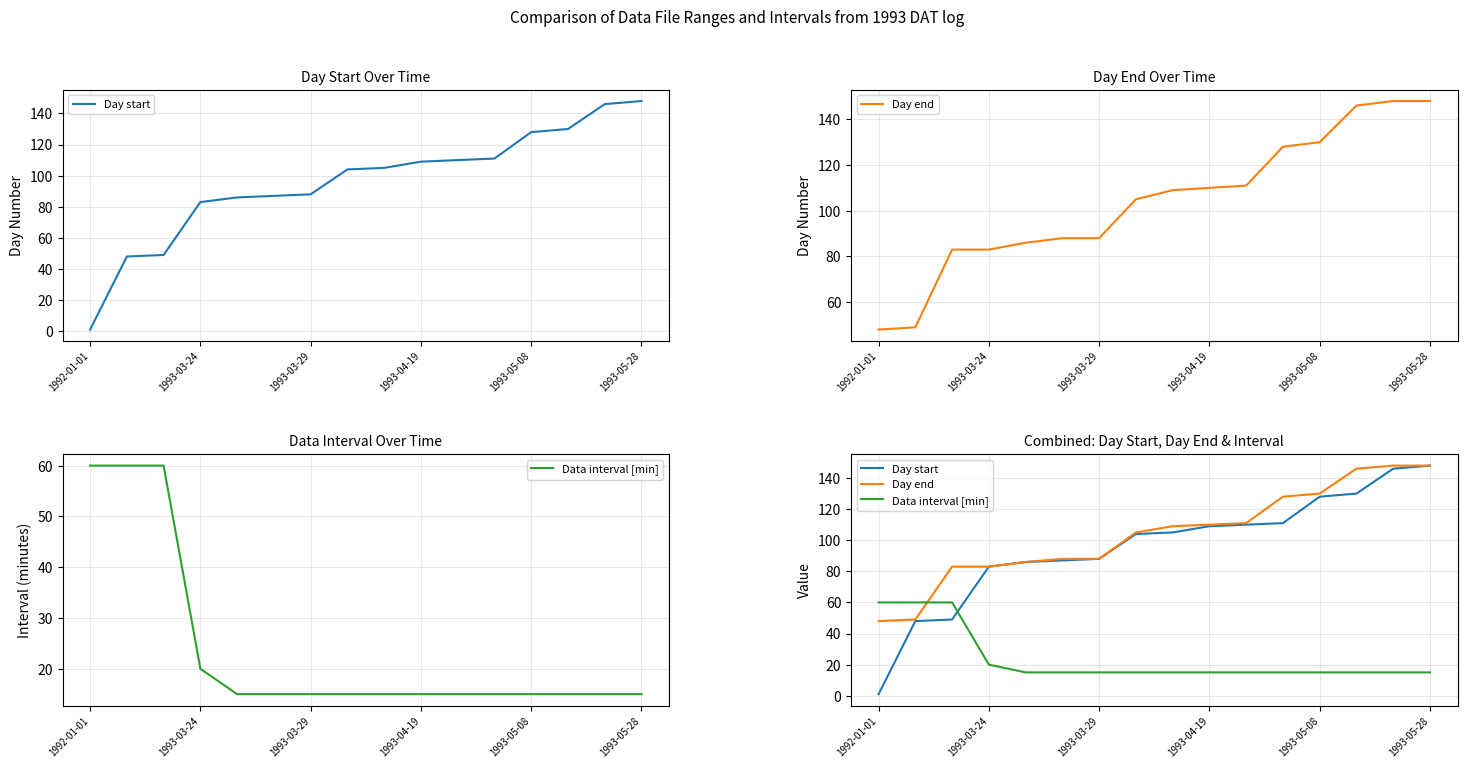

How many series are shown in this chart?

3